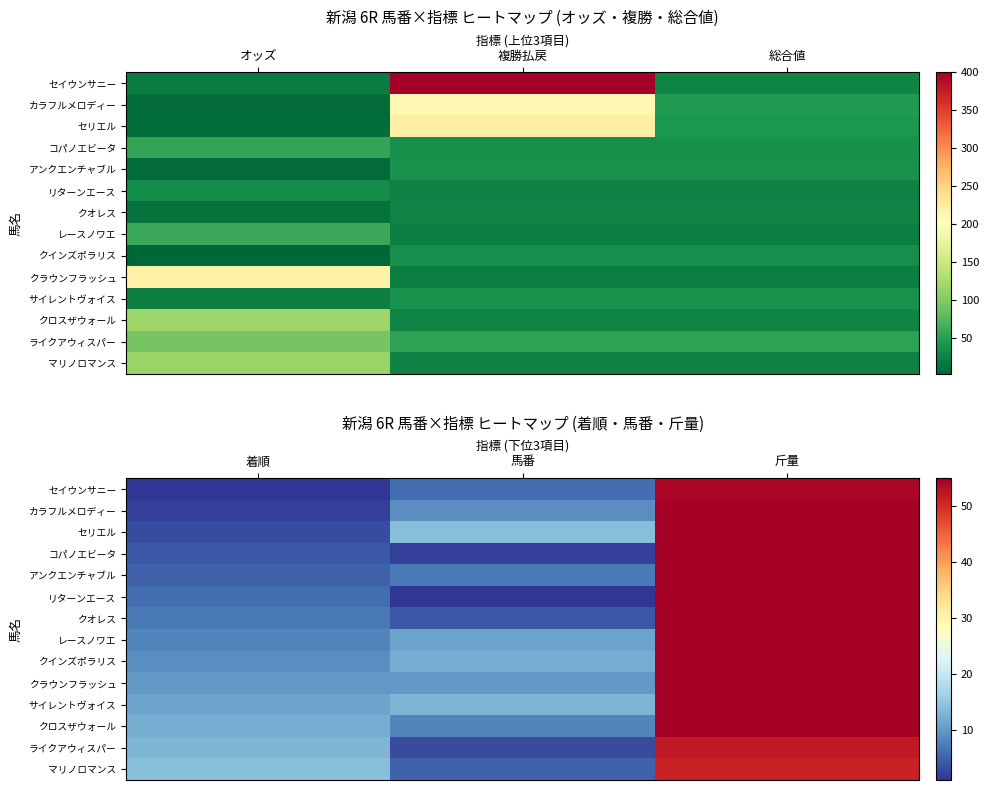

Rank the series by their maximum value, from highest to lowest.

カラフルメロディー, セリエル, コパノエビータ, アンクエンチャブル, リターンエース, クオレス, レースノワエ, クインズポラリス, クラウンフラッシュ, サイレントヴォイス, クロスザウォール, セイウンサニー, ライクアウィスパー, マリノロマンス